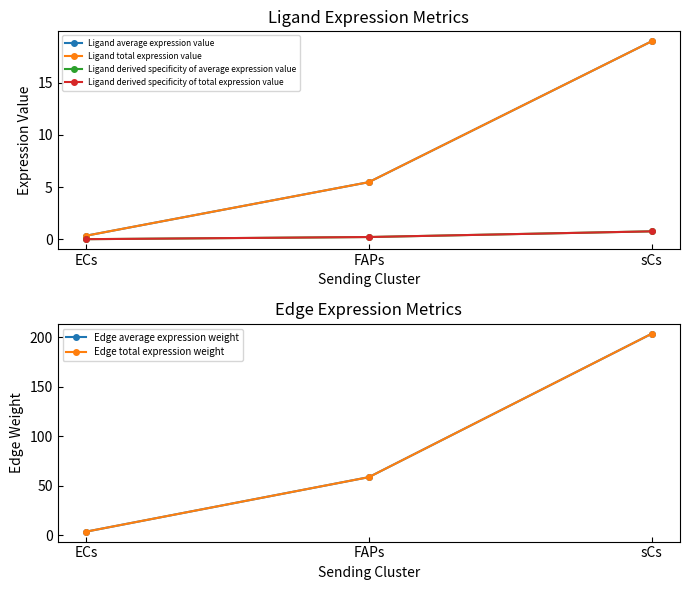

The Ligand average expression value series shows 0.3 at ECs. True or false?

True